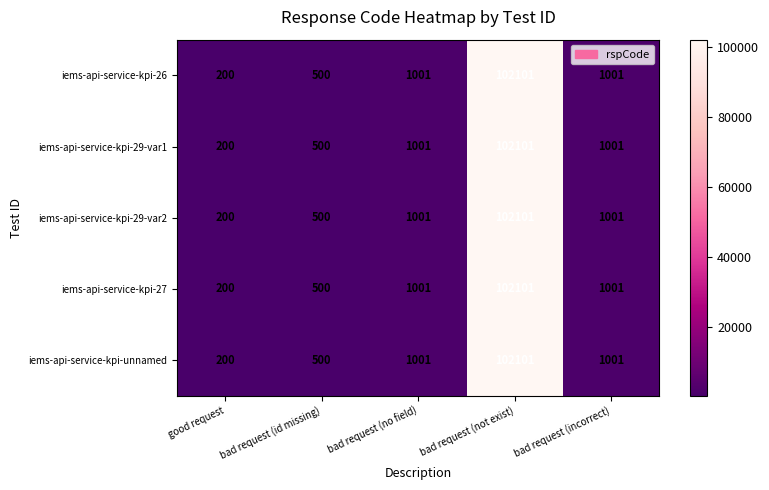

What is the difference between the maximum and second lowest values in the iems-api-service-kpi-29-var1 series?

101601